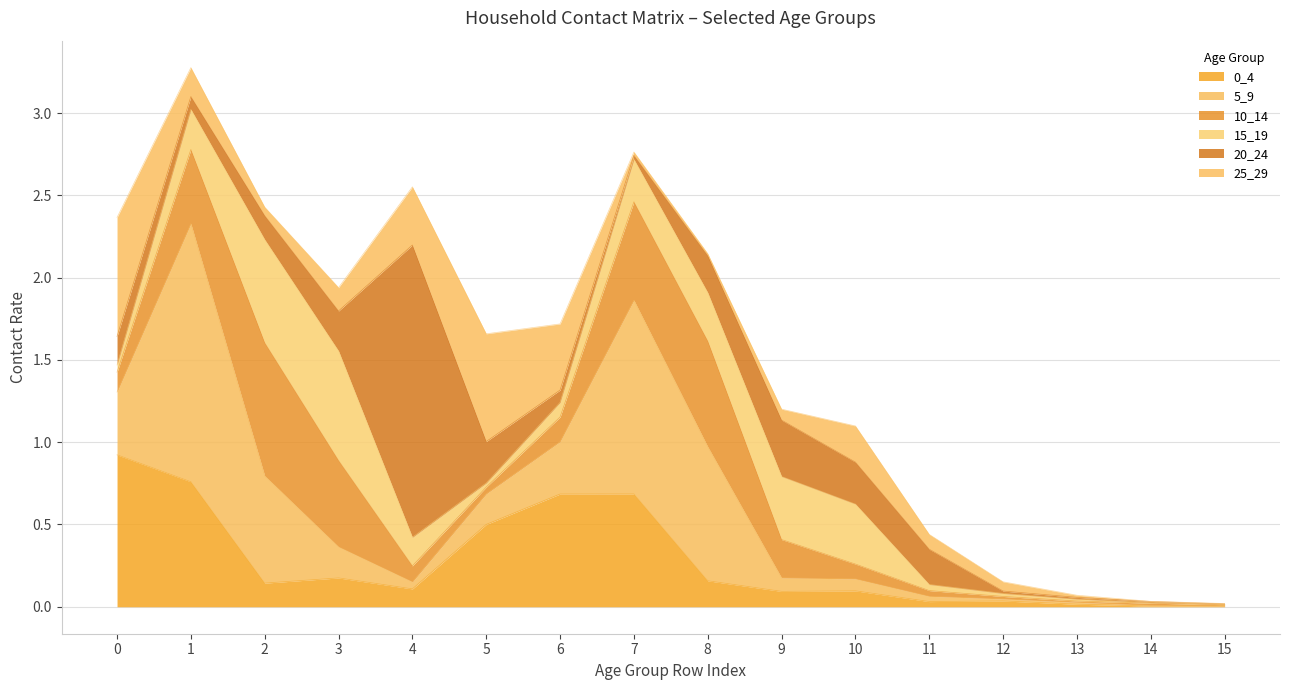

What is the difference between the 10_14 values at 14 and 4?

0.1